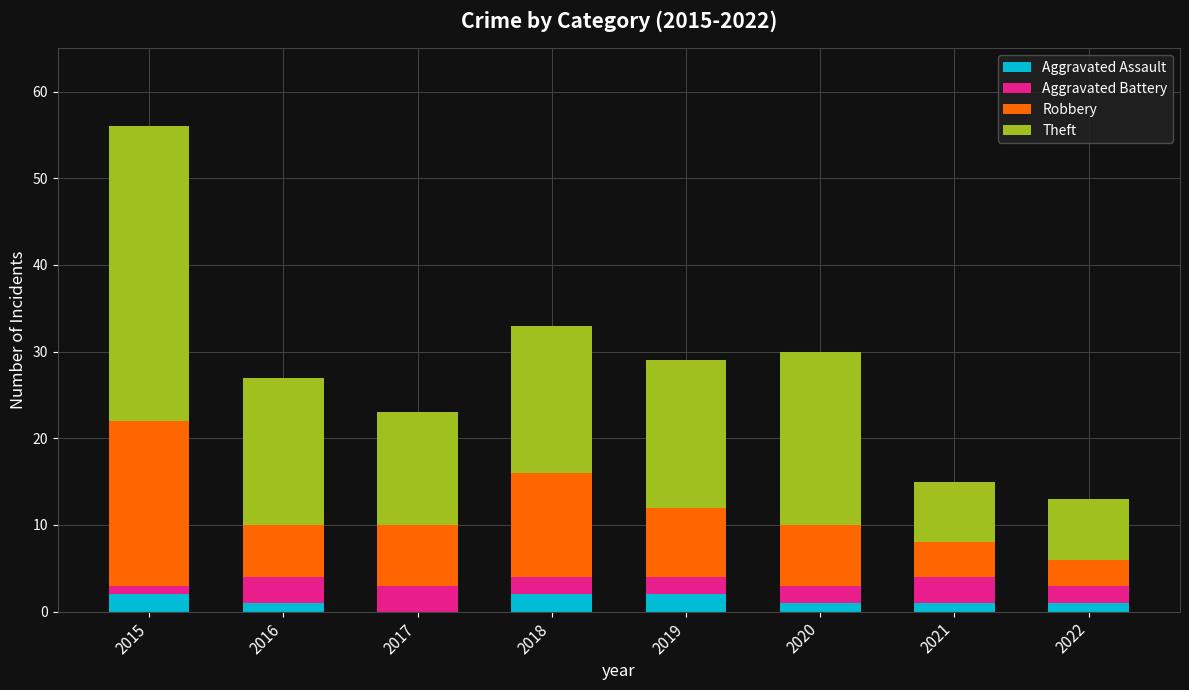

At which category is the sum across all series the highest?

2015